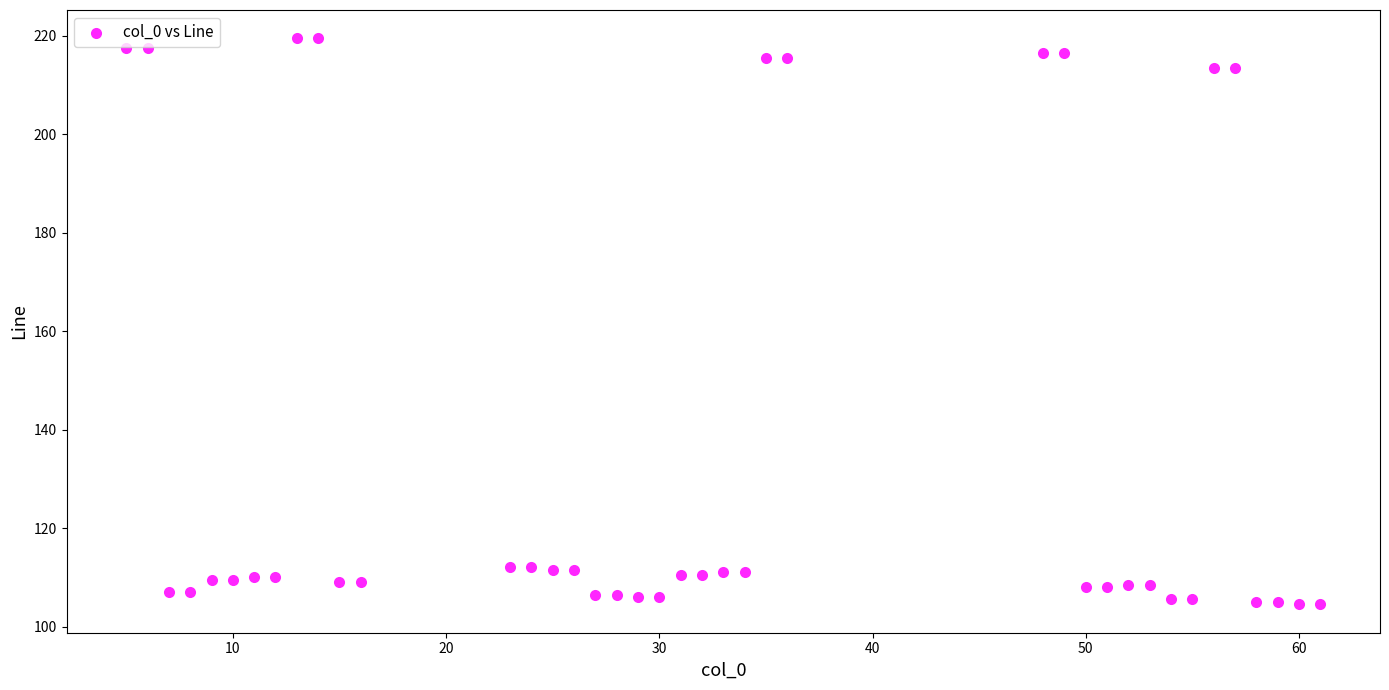

What is the range of X values (max minus min)?

56.0